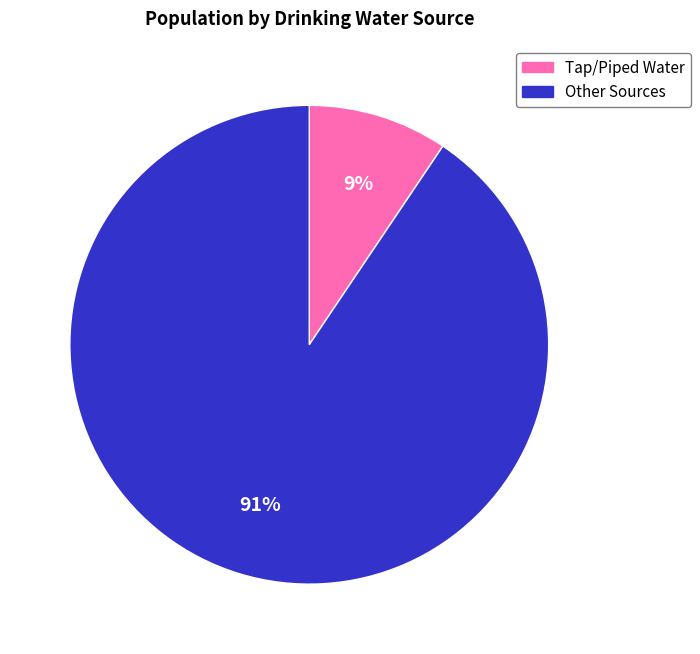

To the nearest percent, what is the average slice percentage?

50%